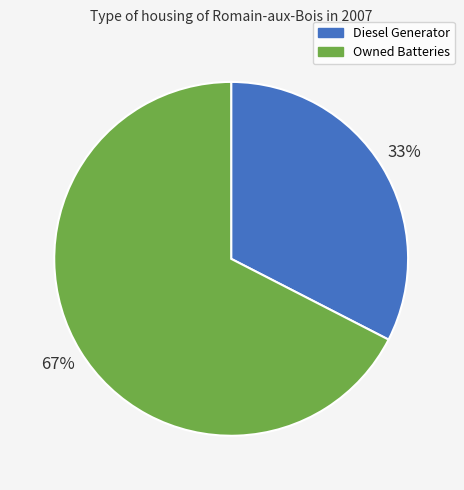

How many segments does this pie chart have?

2